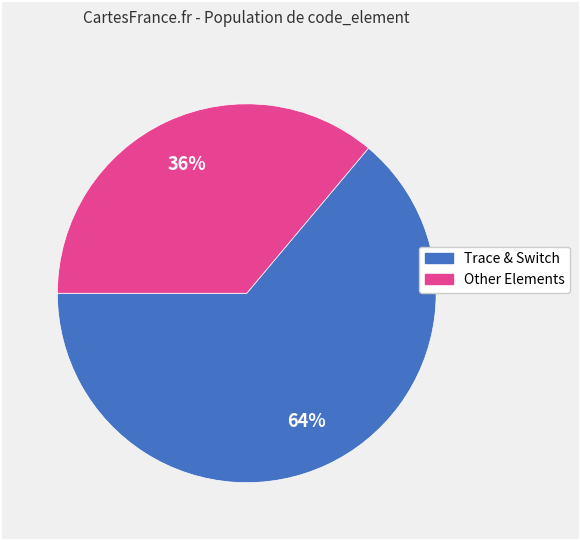

Is there a majority slice in this chart?

Yes